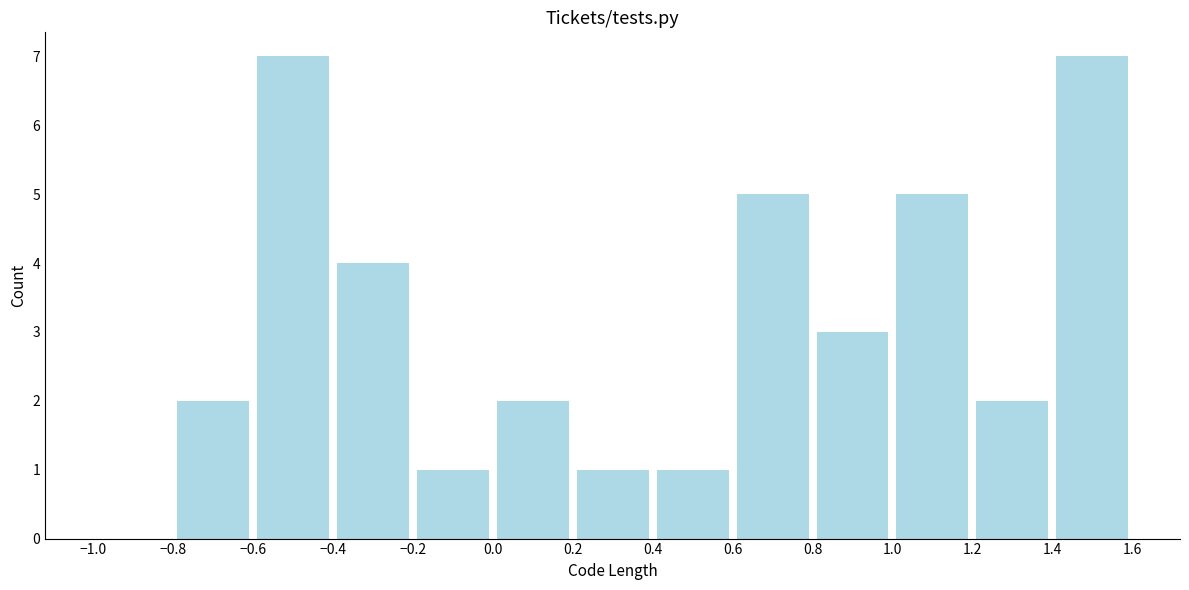

Reading left to right, list every bar in this chart as the range it spans on the x-axis followed by its height. The values are not printed on the chart, so give them approximately, as read against the axis.

-1.0 to -0.8: 0
-0.8 to -0.6: 2
-0.6 to -0.4: 7
-0.4 to -0.2: 4
-0.2 to 0.0: 1
0.0 to 0.2: 2
0.2 to 0.4: 1
0.4 to 0.6: 1
0.6 to 0.8: 5
0.8 to 1.0: 3
1.0 to 1.2: 5
1.2 to 1.4: 2
1.4 to 1.6: 7